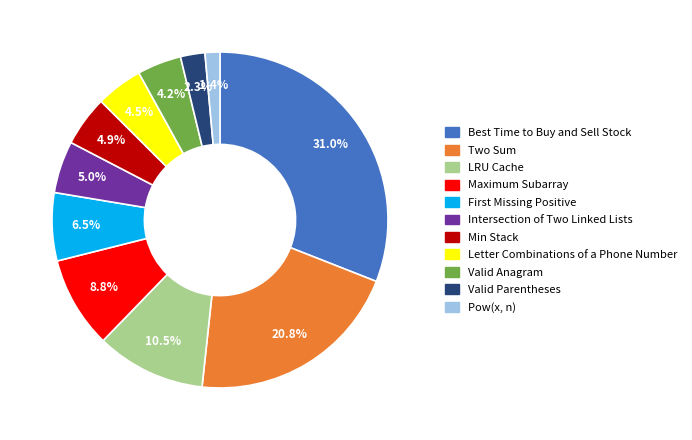

To the nearest percent, what percentage of the pie is Intersection of Two Linked Lists?

5%